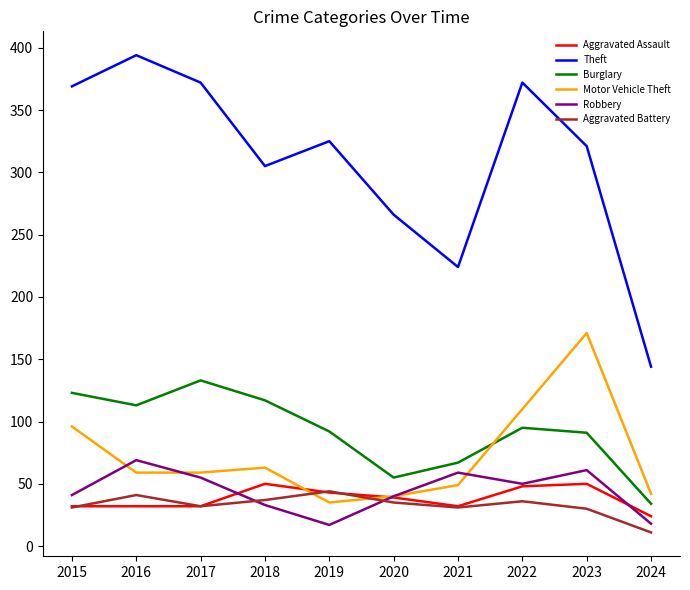

The value of Aggravated Battery at 2019 is 44. True or false?

True